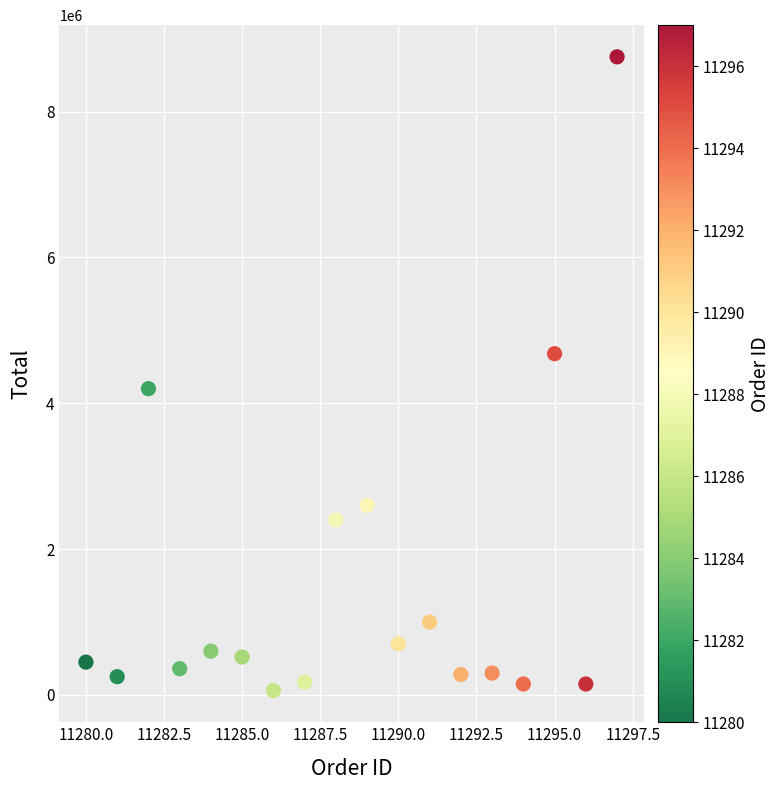

What is the range of Y values (max minus min)?

8690000